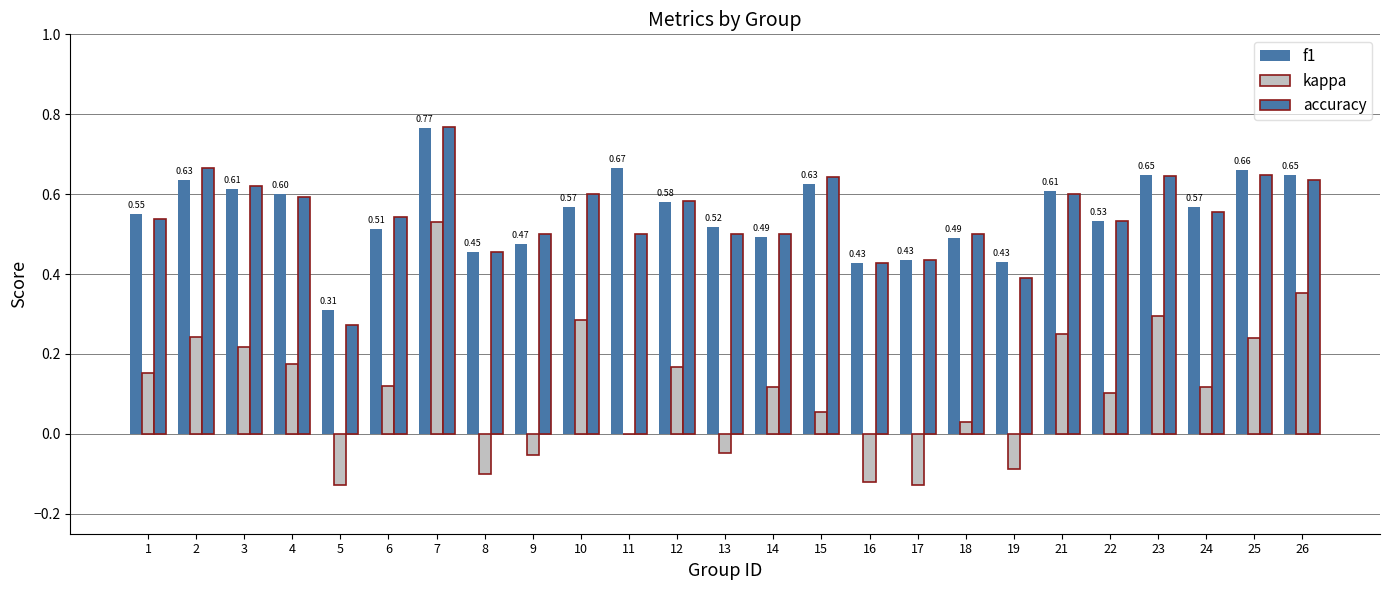

Which series changed the most between 21 and 26?

kappa